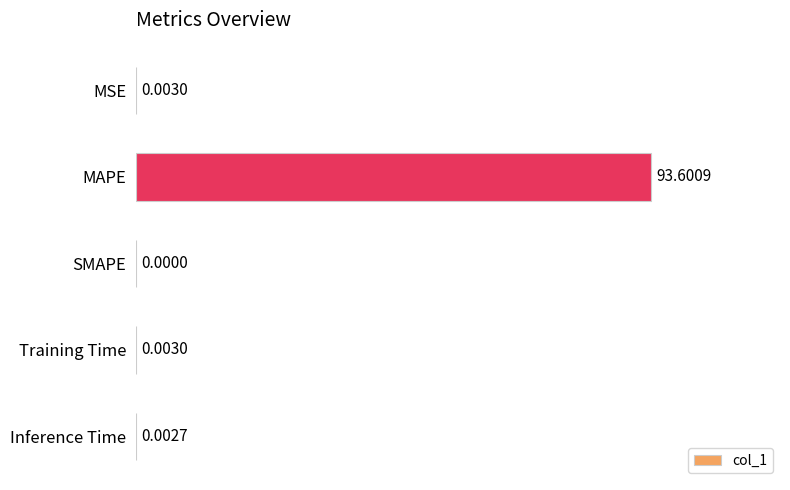

Which category has the highest value across all series?

MAPE